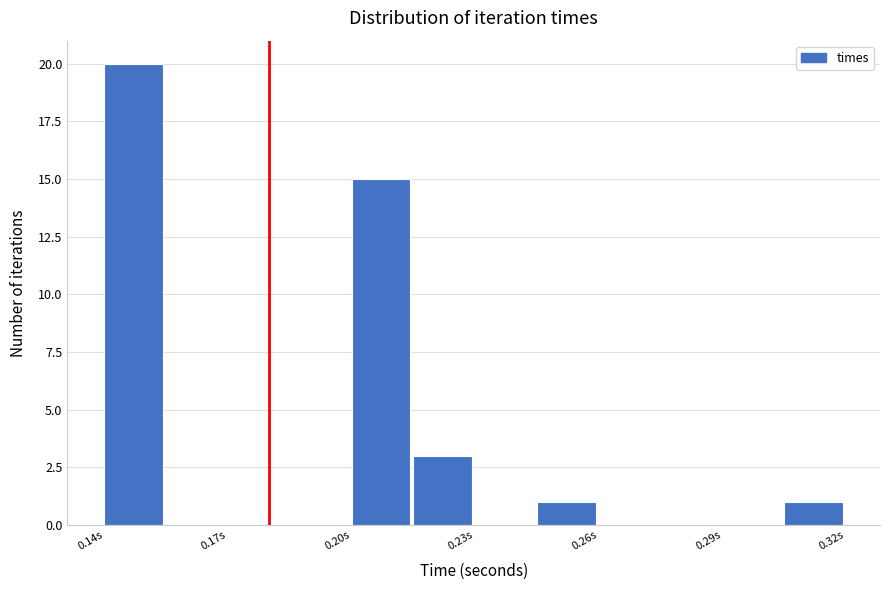

Around what value on the x-axis is the tallest bar? Give the approximate position of its centre, as read against the axis.

0.145